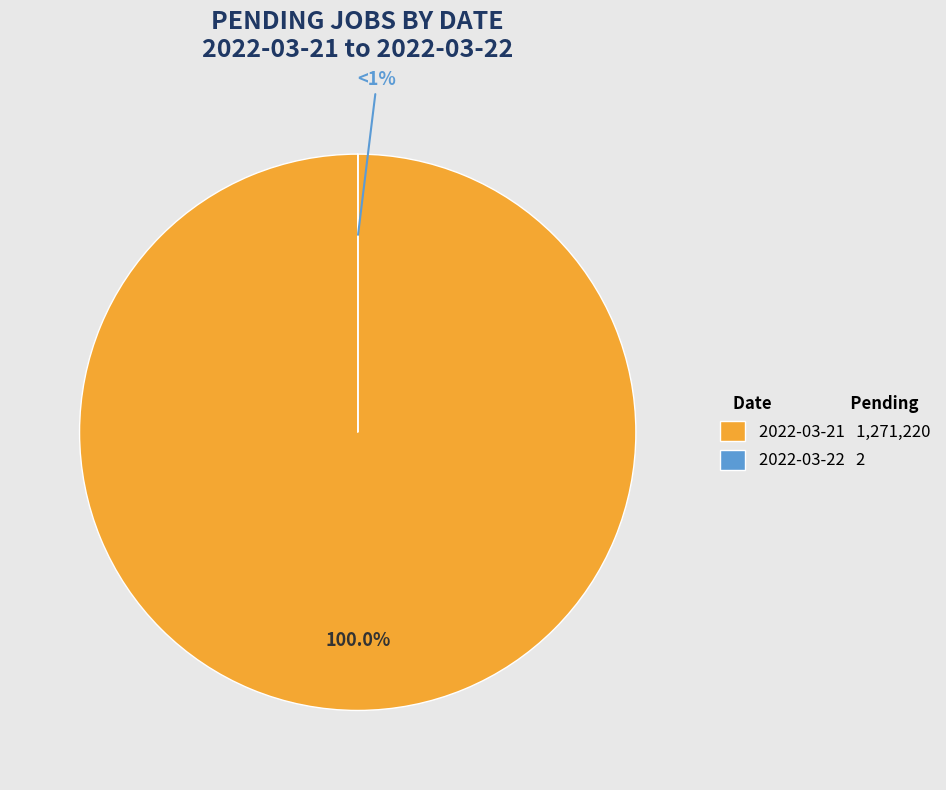

The 2022-03-21 slice represents 92% of the pie. True or false?

False